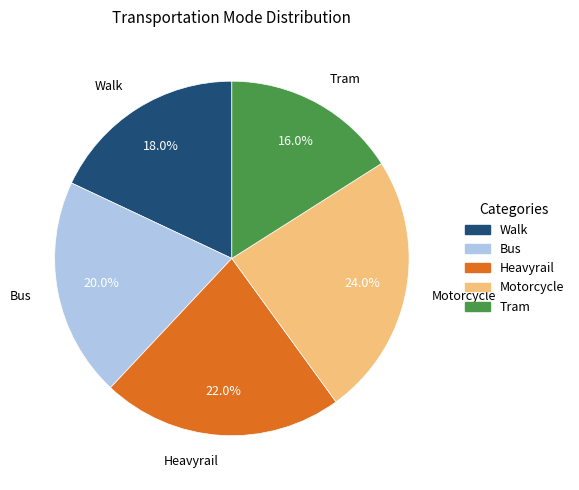

Does any single category account for the majority?

No